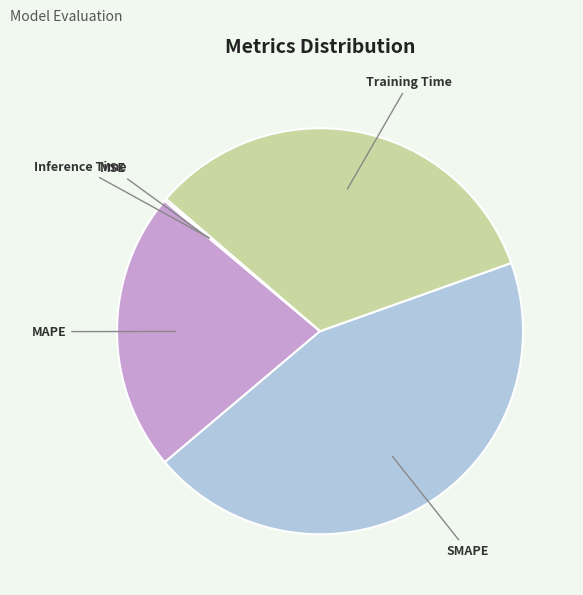

The MAPE slice represents 33% of the pie. True or false?

False